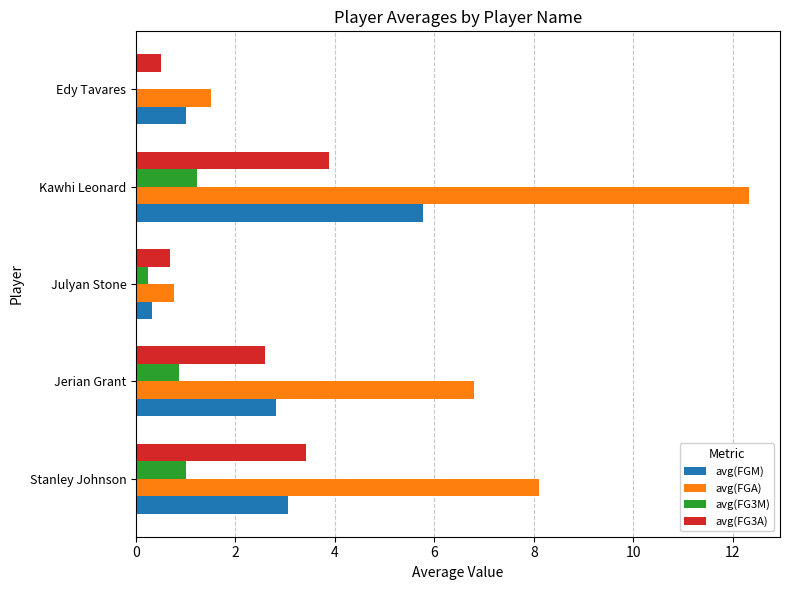

Between Kawhi Leonard and Edy Tavares, which series saw the biggest shift?

avg(FGA)